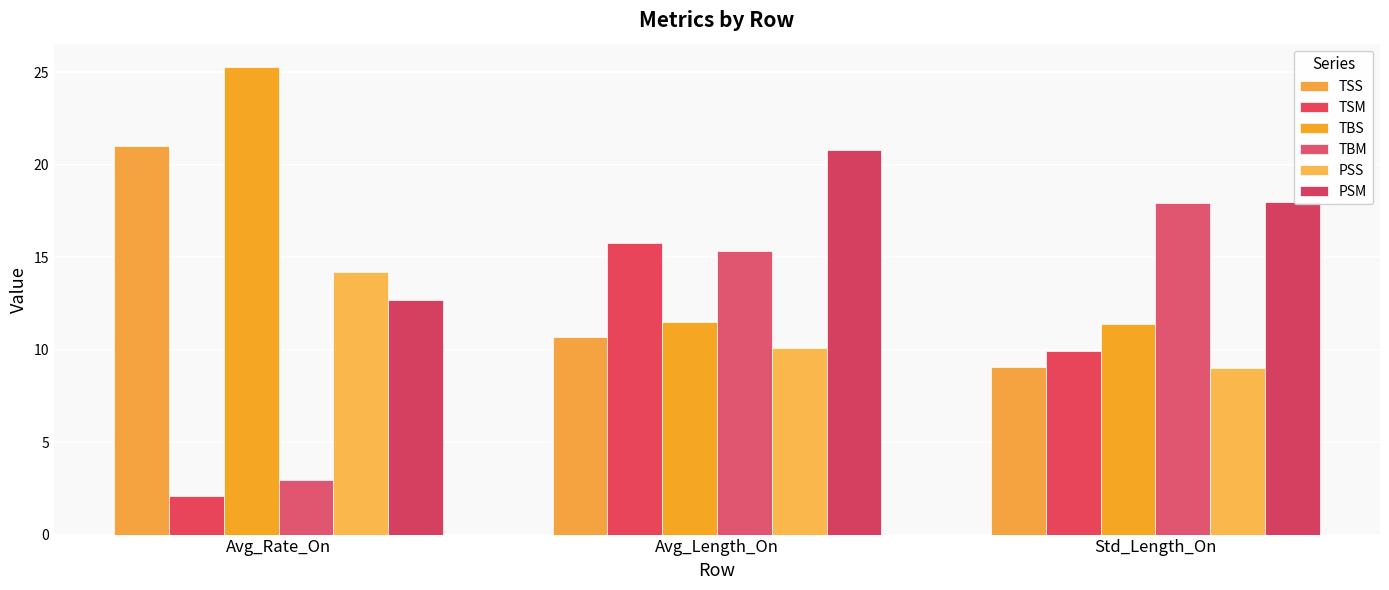

What is the greatest value displayed?

25.3